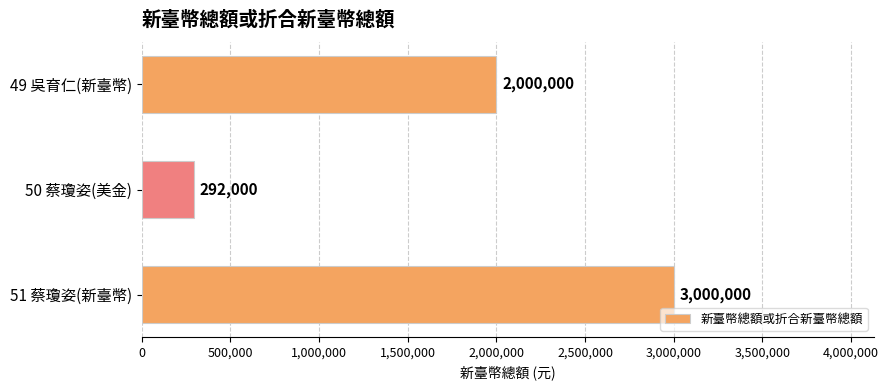

Rank the categories by value from highest to lowest.

51 蔡瓊姿(新臺幣), 49 吳育仁(新臺幣), 50 蔡瓊姿(美金)